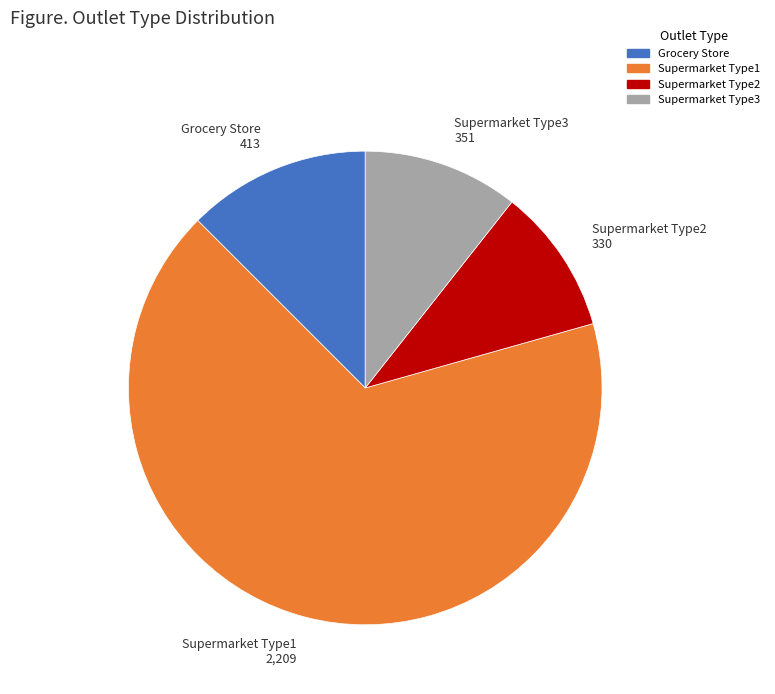

What is the smallest slice in the pie chart?

Supermarket Type2